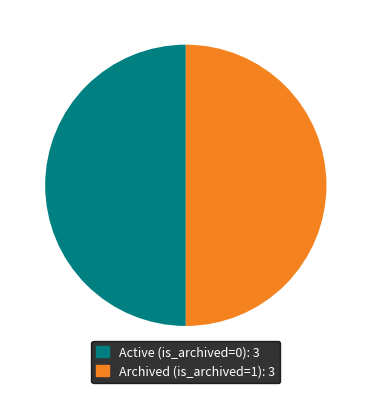

Does any single category account for the majority?

No